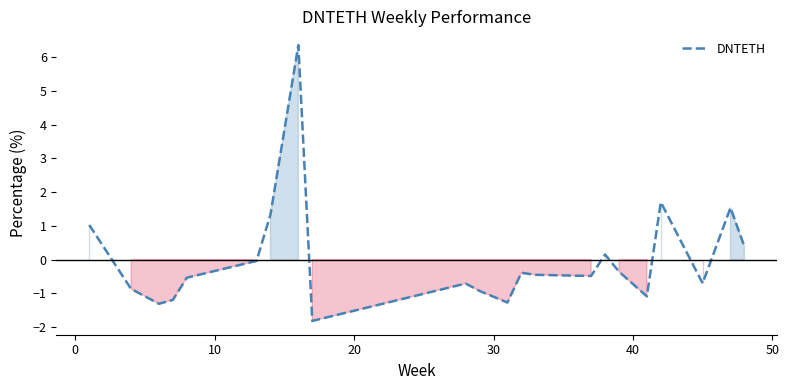

What is the difference between the maximum and minimum values?

8.2